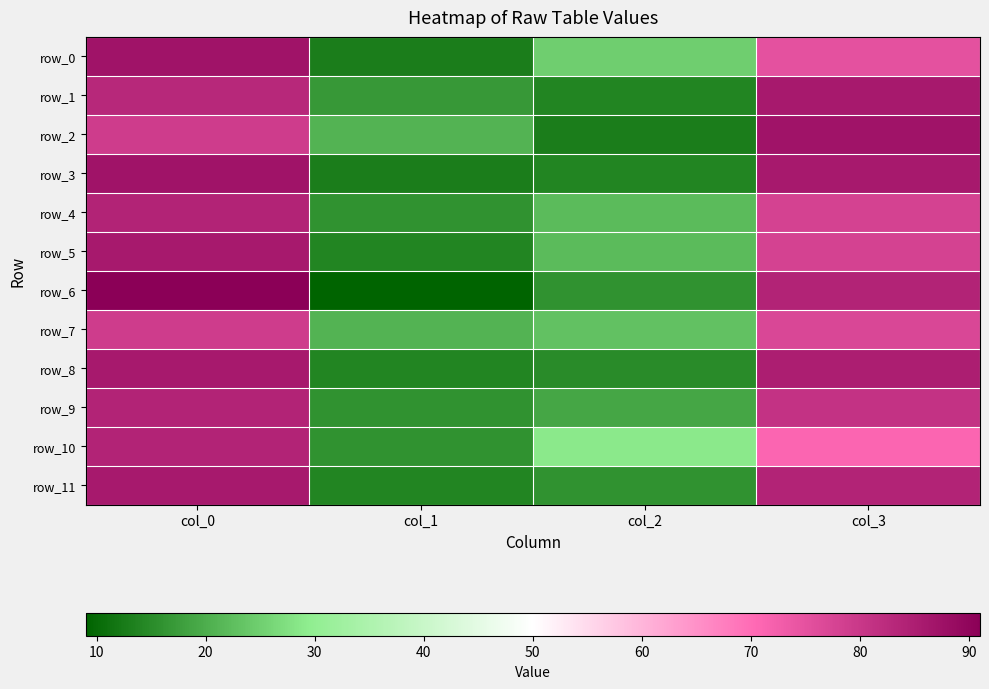

Where does the row_2 series first go above 79?

col_3